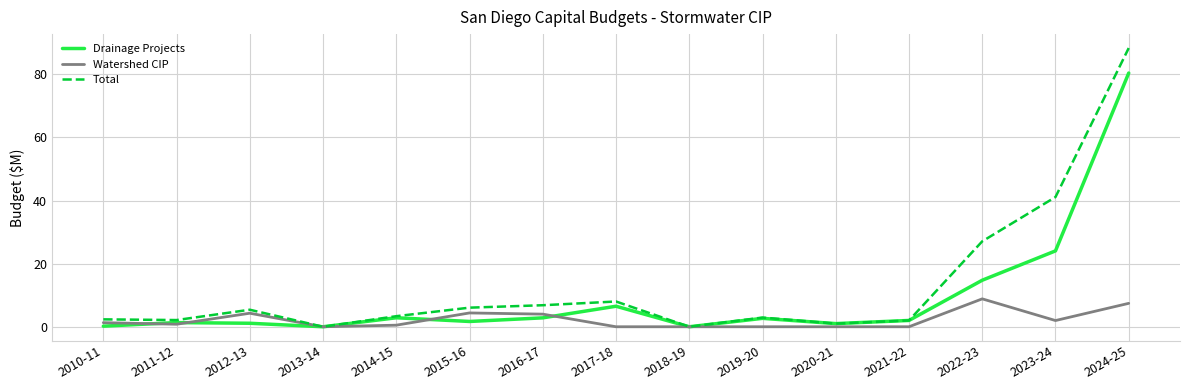

Which series changed the most between 2016-17 and 2023-24?

Total